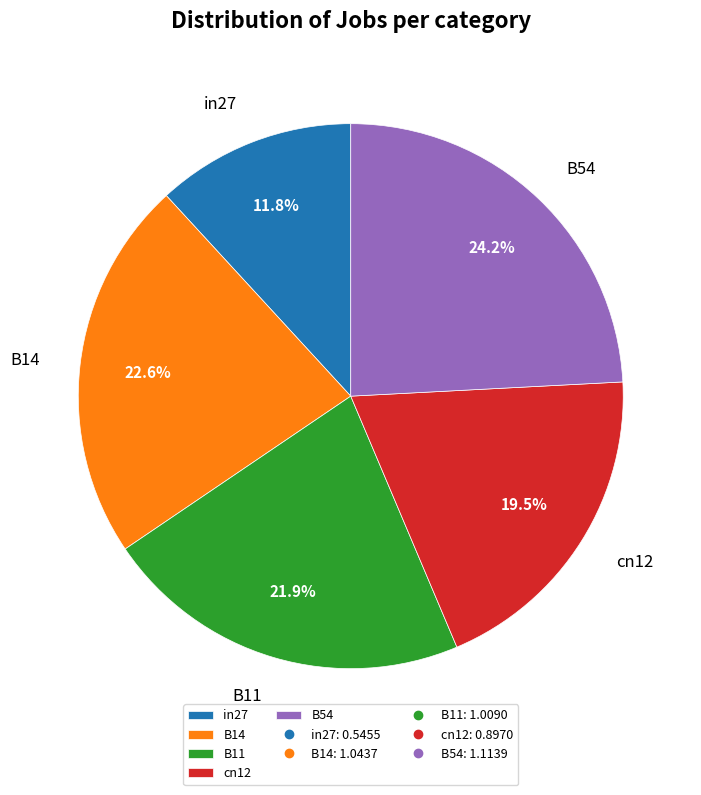

True or false: B11 accounts for 22% of the total.

True